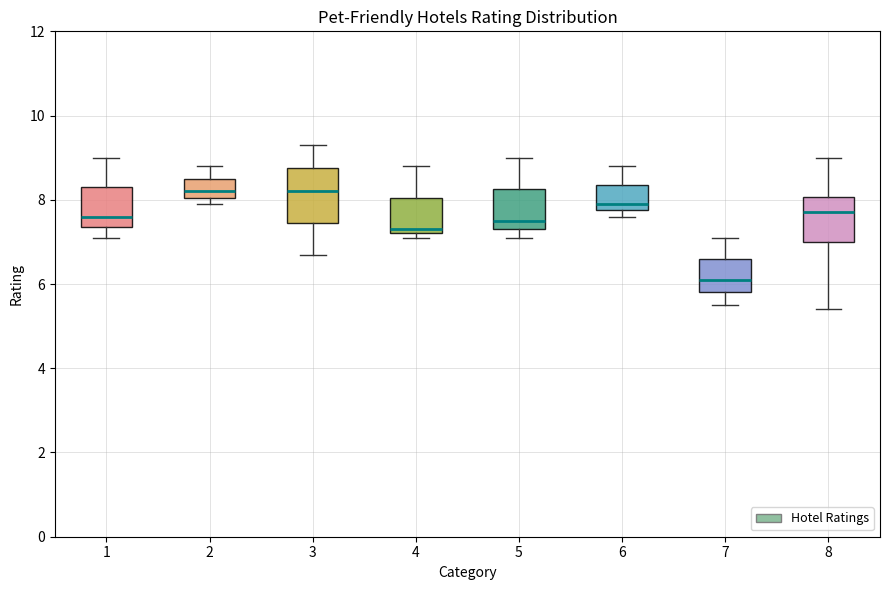

Where is the lower edge of the box at x = 5 on the y-axis? The values are not printed on the chart, so give them approximately, as read against the axis.

7.4